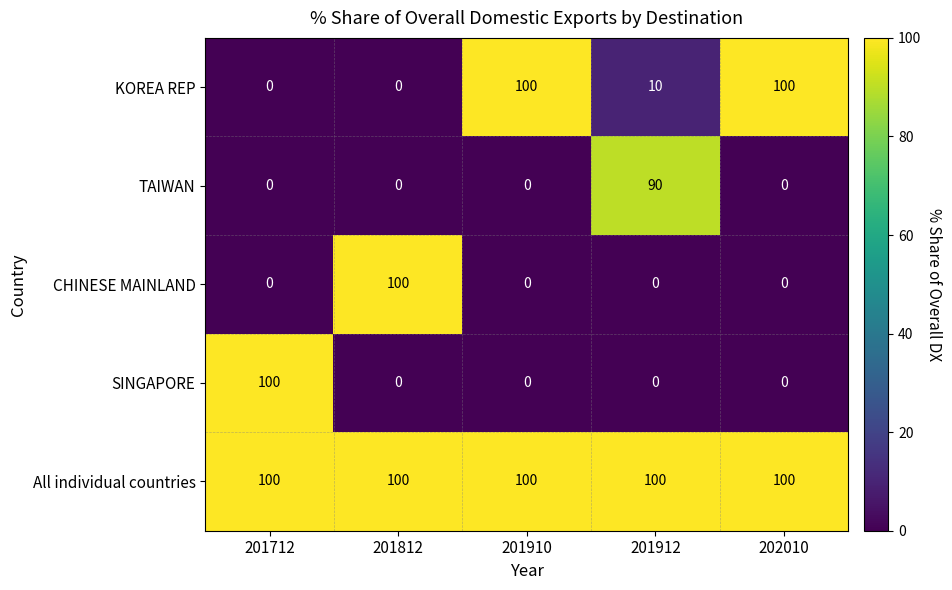

What is the total value across all series at 201812?

200